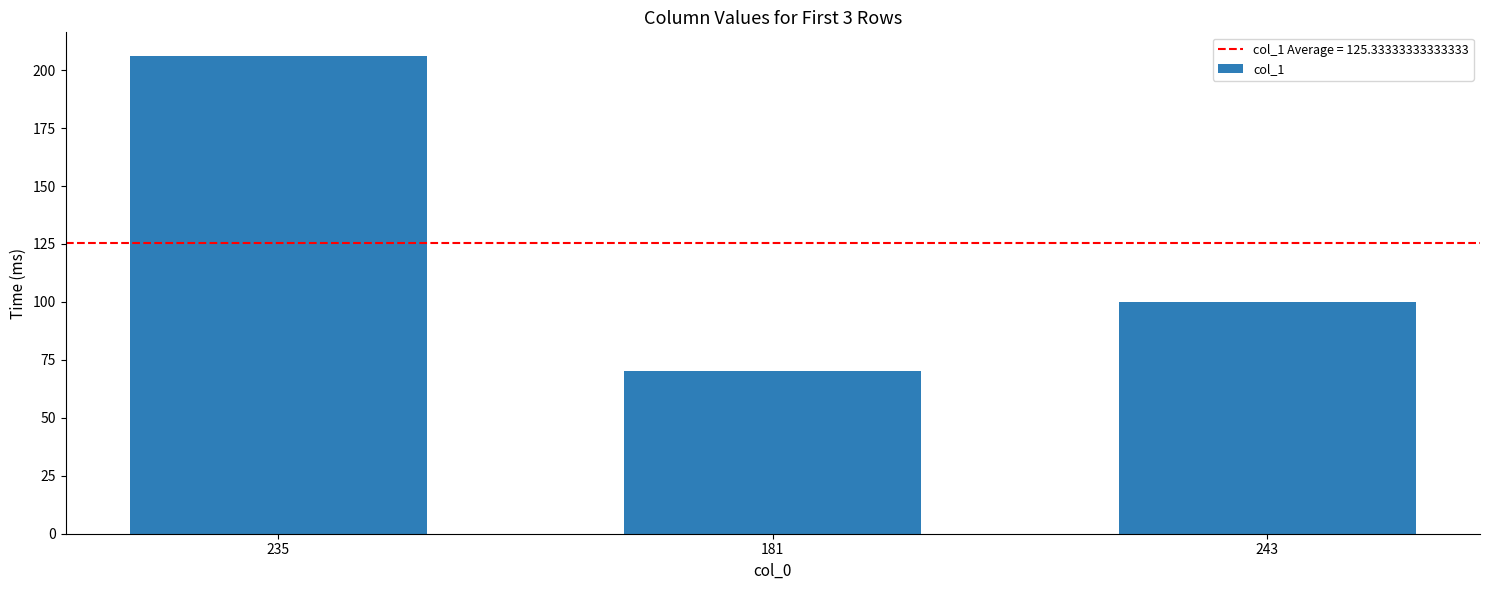

At which category does the chart reach its minimum across all series?

181